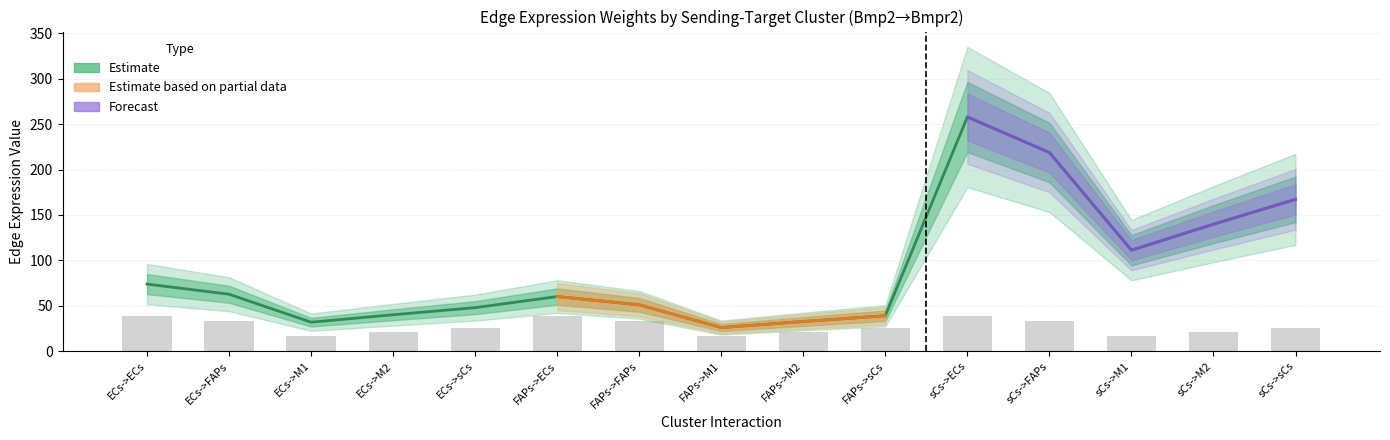

Reading left to right, list all the values displayed in this chart.

Edge average expression weight: ECs->ECs=73.8	ECs->FAPs=62.6	ECs->M1=31.8	ECs->M2=40.0	ECs->sCs=47.8	FAPs->ECs=60.0	FAPs->FAPs=50.9	FAPs->M1=25.9	FAPs->M2=32.5	FAPs->sCs=38.9	sCs->ECs=257.9	sCs->FAPs=218.7	sCs->M1=111.1	sCs->M2=139.8	sCs->sCs=167.1
Receptor average expression value: ECs->ECs=39.1	ECs->FAPs=33.1	ECs->M1=16.8	ECs->M2=21.2	ECs->sCs=25.3	FAPs->ECs=39.1	FAPs->FAPs=33.1	FAPs->M1=16.8	FAPs->M2=21.2	FAPs->sCs=25.3	sCs->ECs=39.1	sCs->FAPs=33.1	sCs->M1=16.8	sCs->M2=21.2	sCs->sCs=25.3